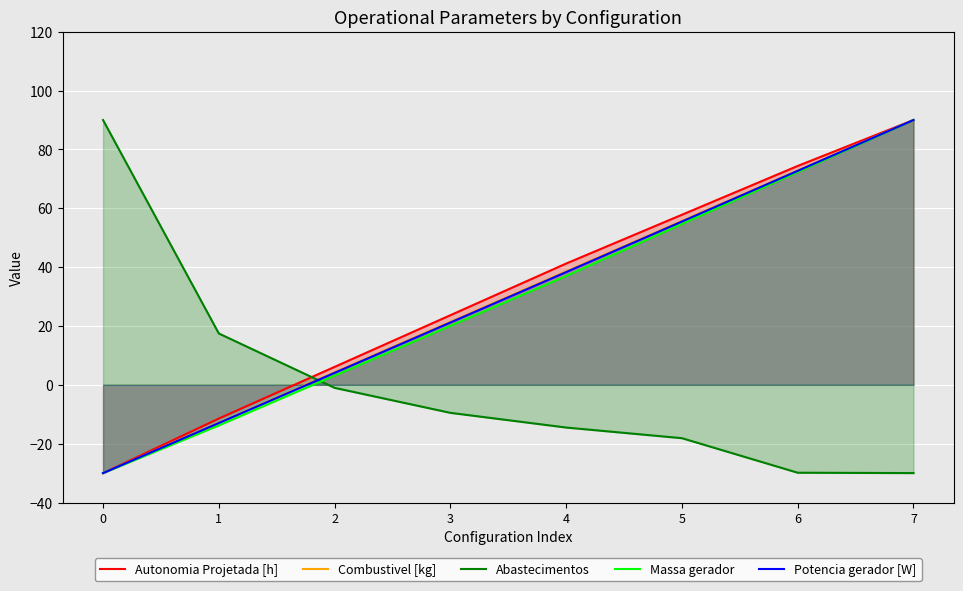

What is the difference between the highest and lowest values at 2?

7.1